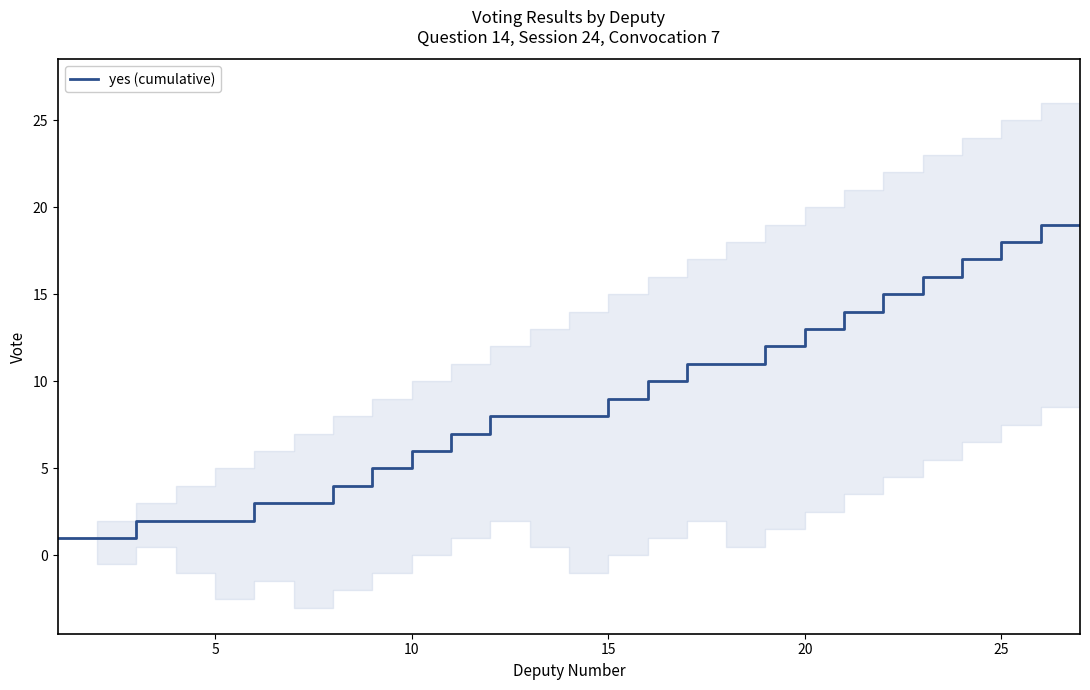

Reading left to right, extract all data points from this chart.

1	1	2	2	2	3	3	4	5	6	7	8	8	8	9	10	11	11	12	13	14	15	16	17	18	19	19